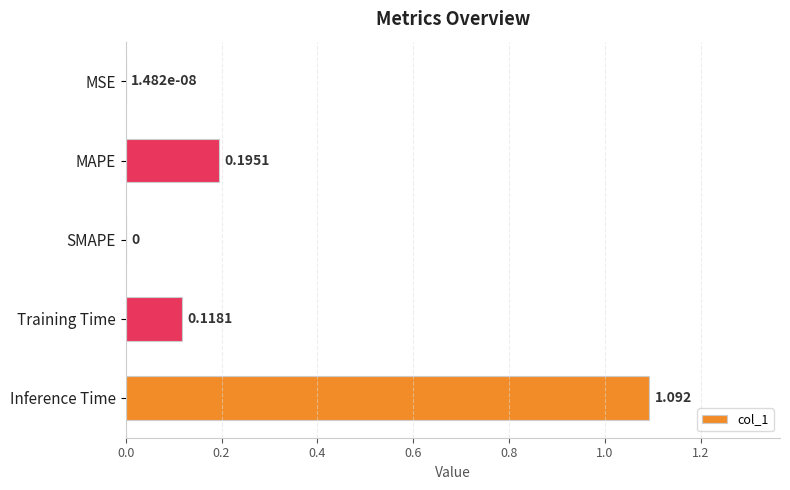

Which has a higher value, Training Time or MSE?

Training Time